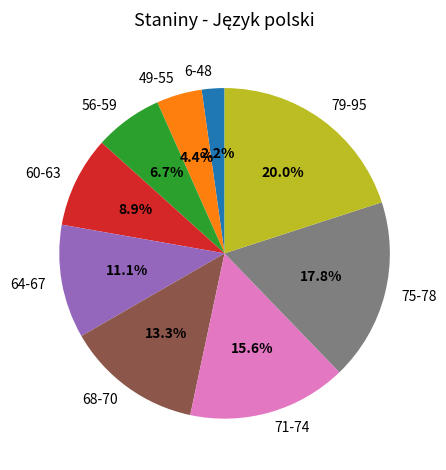

What is the largest slice in the pie chart?

79-95